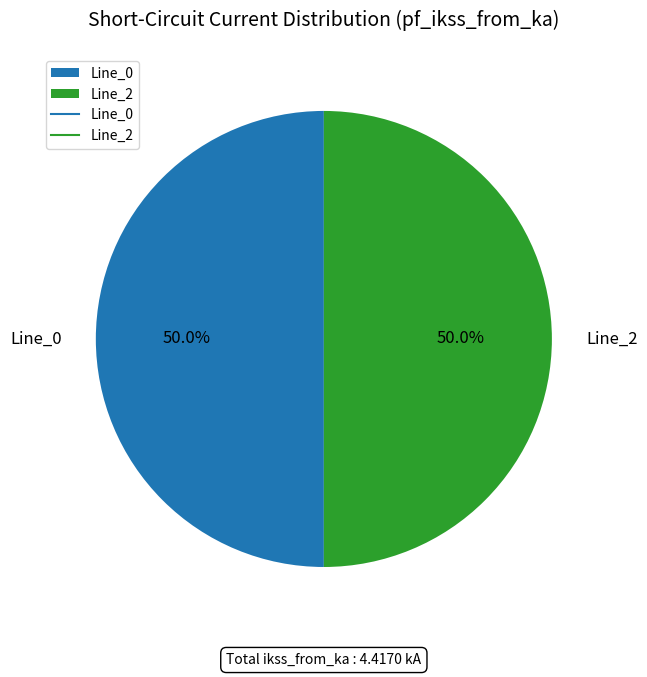

Approximately how many times larger is the value at Line_0 compared to Line_2?

1.0